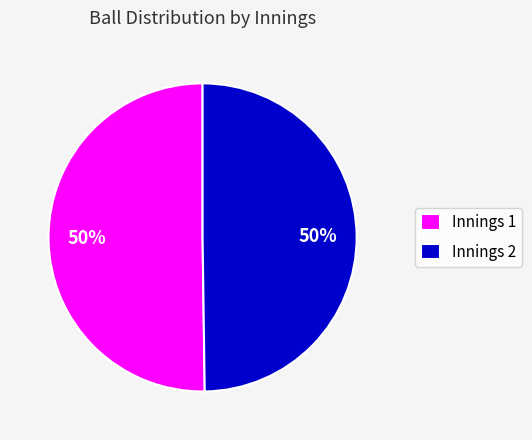

Approximately how many times larger is the value at Innings 1 compared to Innings 2?

1.0